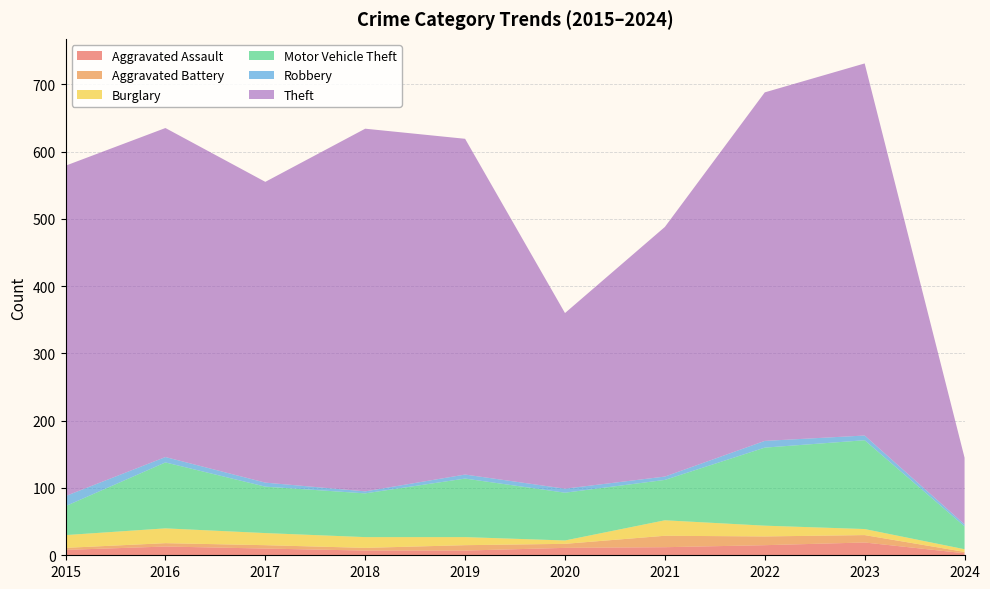

Reading left to right, extract all data points from this chart.

Aggravated Assault: 8	13	10	7	7	11	12	15	19	3
Aggravated Battery: 3	5	5	4	8	6	17	13	11	2
Burglary: 19	22	18	16	12	5	23	16	9	4
Motor Vehicle Theft: 43	98	69	65	87	71	60	116	132	34
Robbery: 15	8	6	3	6	6	5	10	7	3
Theft: 491	489	447	539	499	261	371	518	553	99